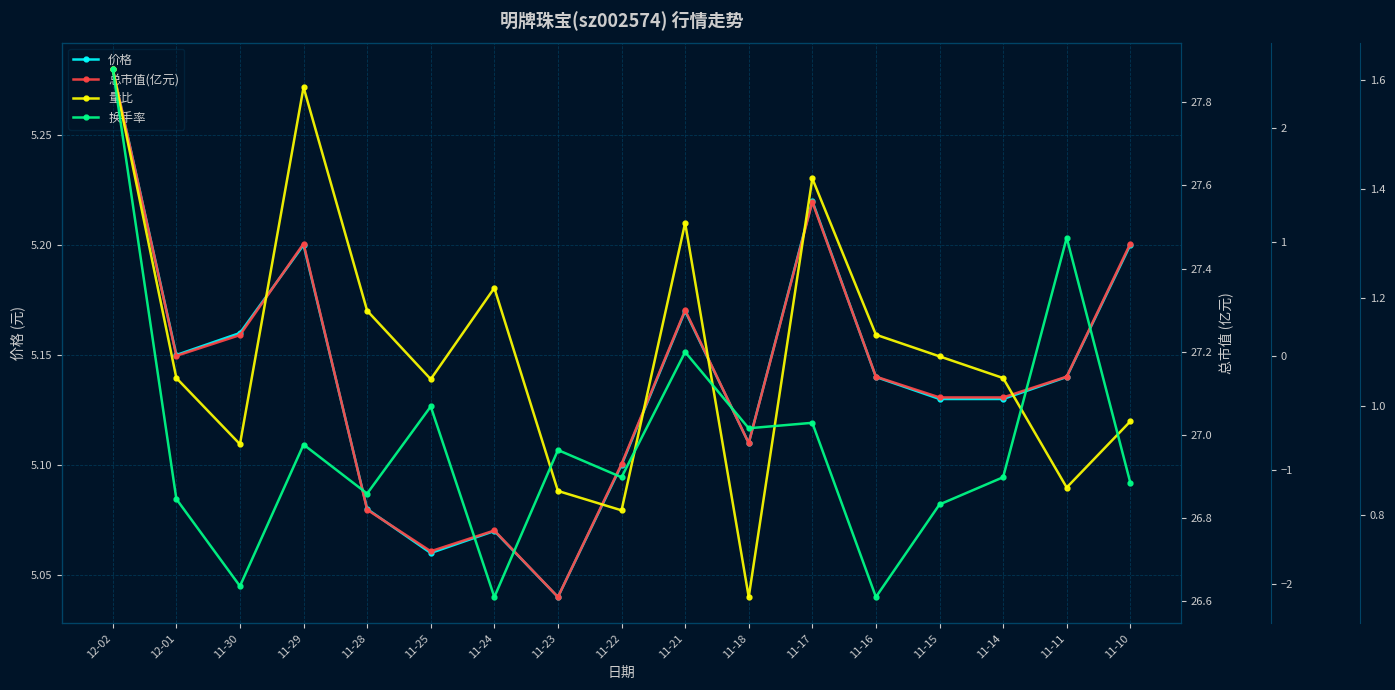

Where is 价格 nearest to the value 5?

11-23